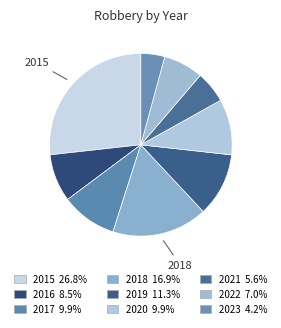

Do 2016 and 2019 together represent more than half of the pie?

No